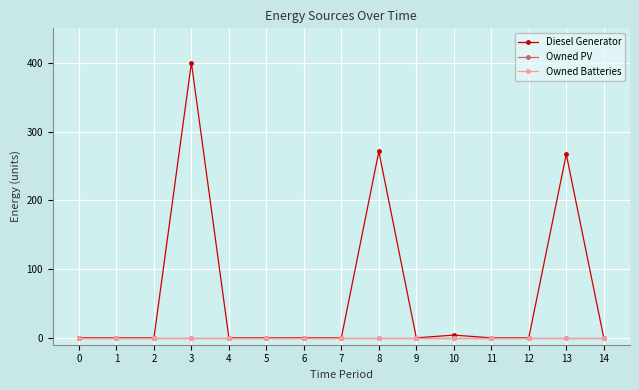

Does the chart have visible grid lines?

Yes